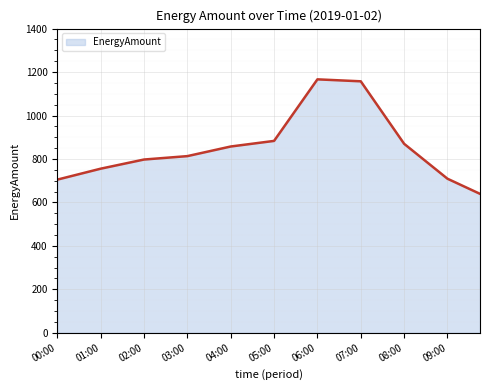

What is the maximum value shown in the chart?

1166.4